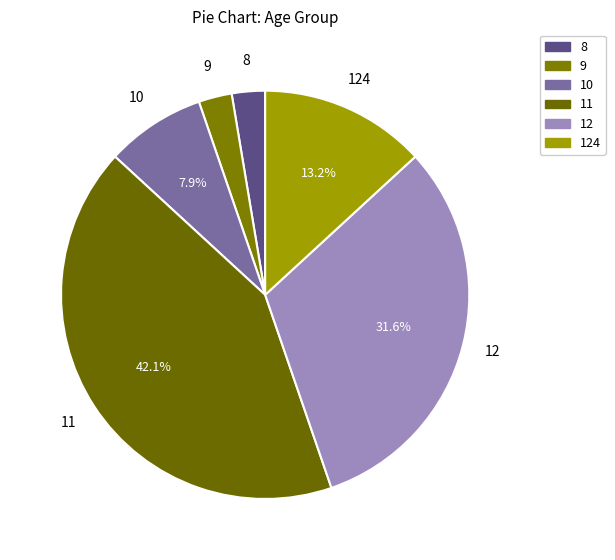

Combined, do 12 and 124 account for over 50%?

No